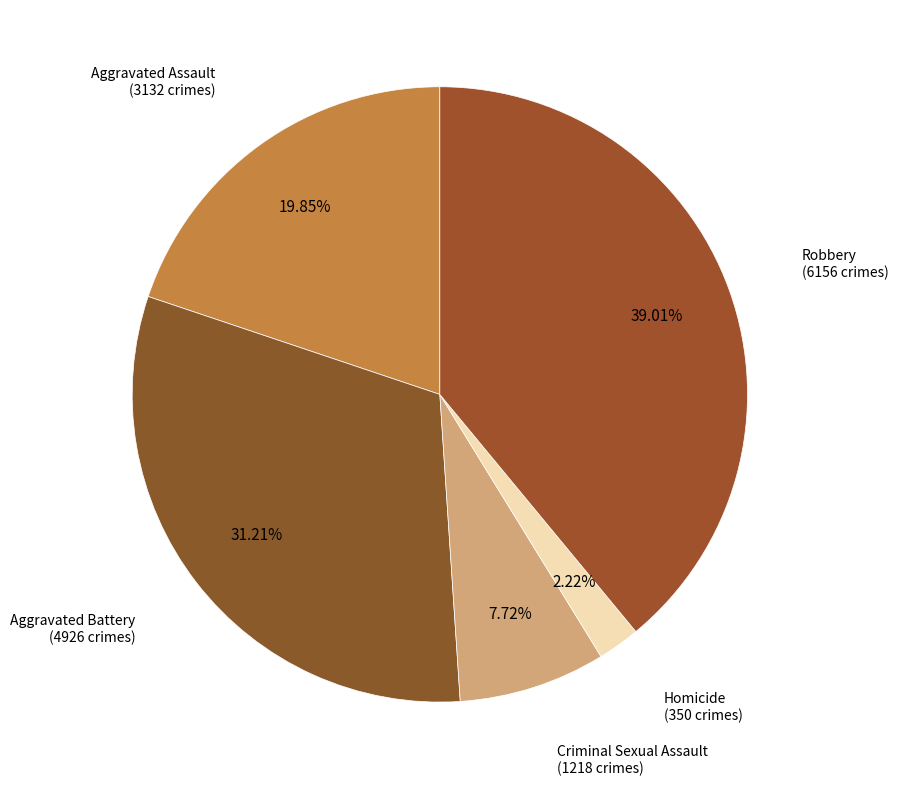

Between Aggravated Assault and Aggravated Battery, which is larger?

Aggravated Battery